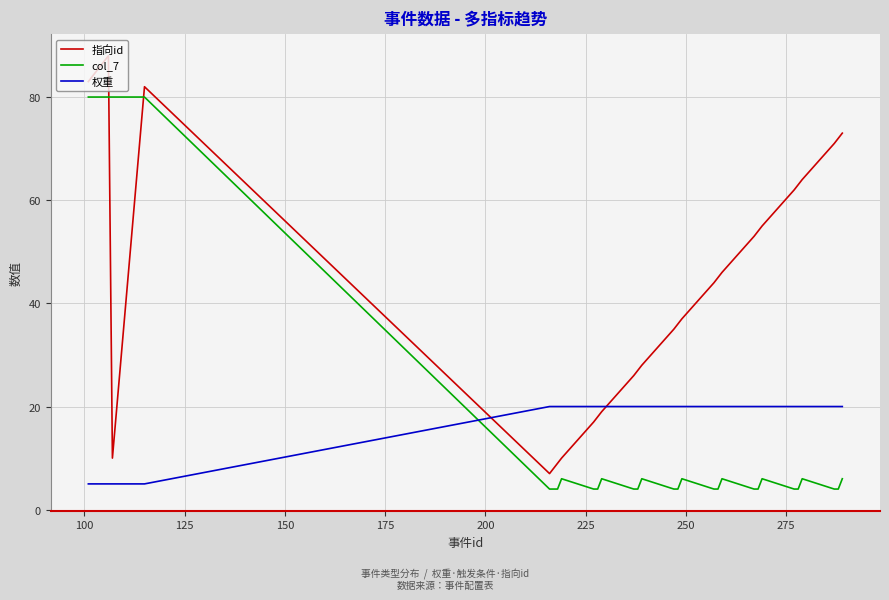

What is the difference between the maximum and second lowest values in the 权重 series?

15